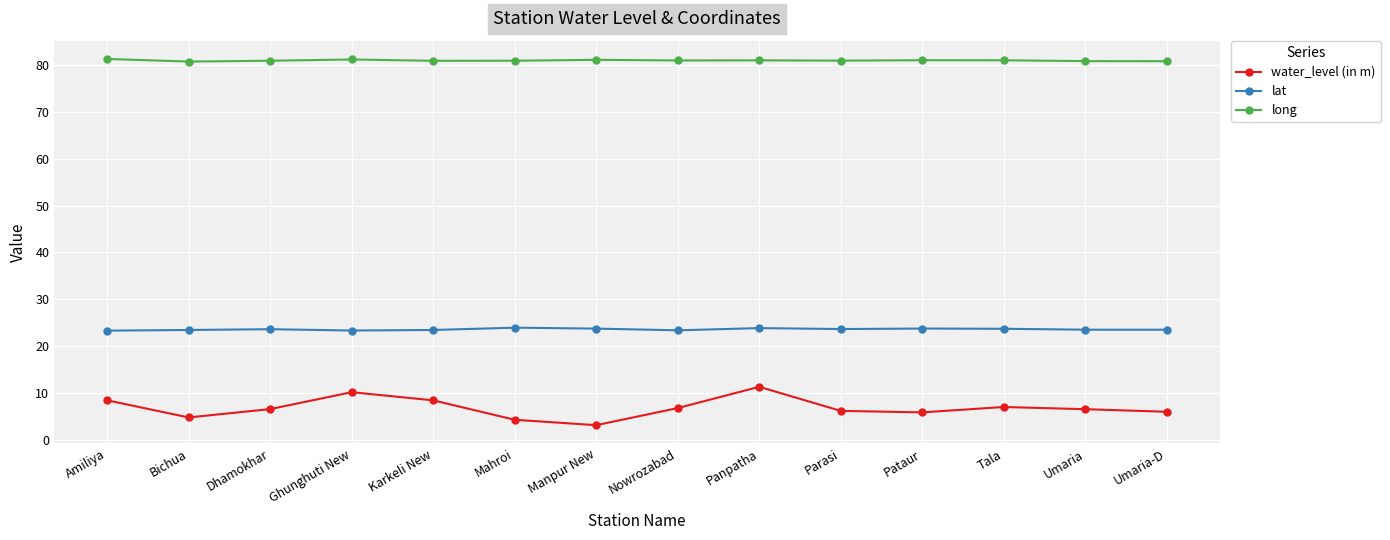

Which series has the largest total across all categories?

long